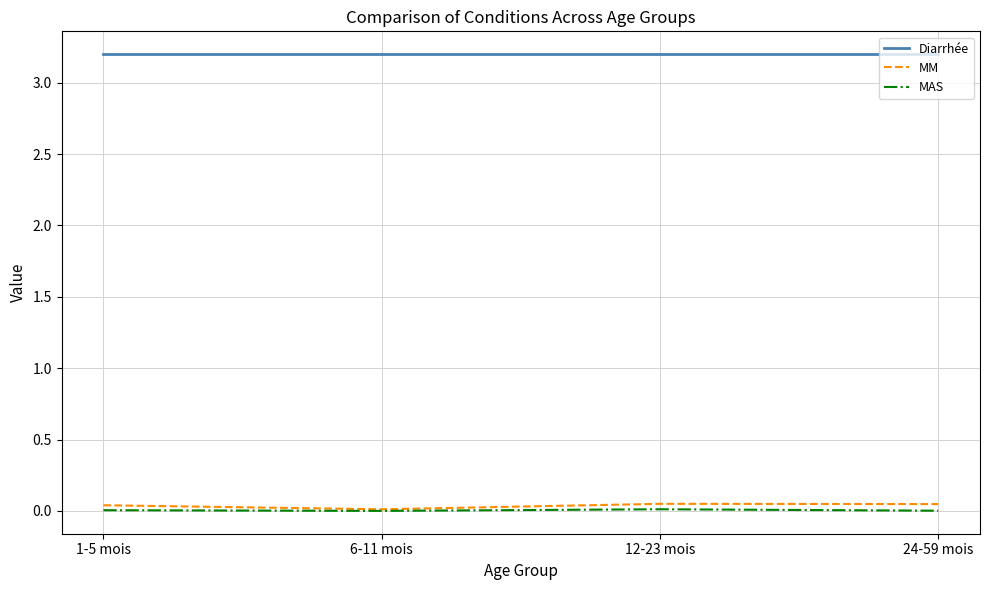

True or false: Diarrhée and MM intersect in this chart.

False